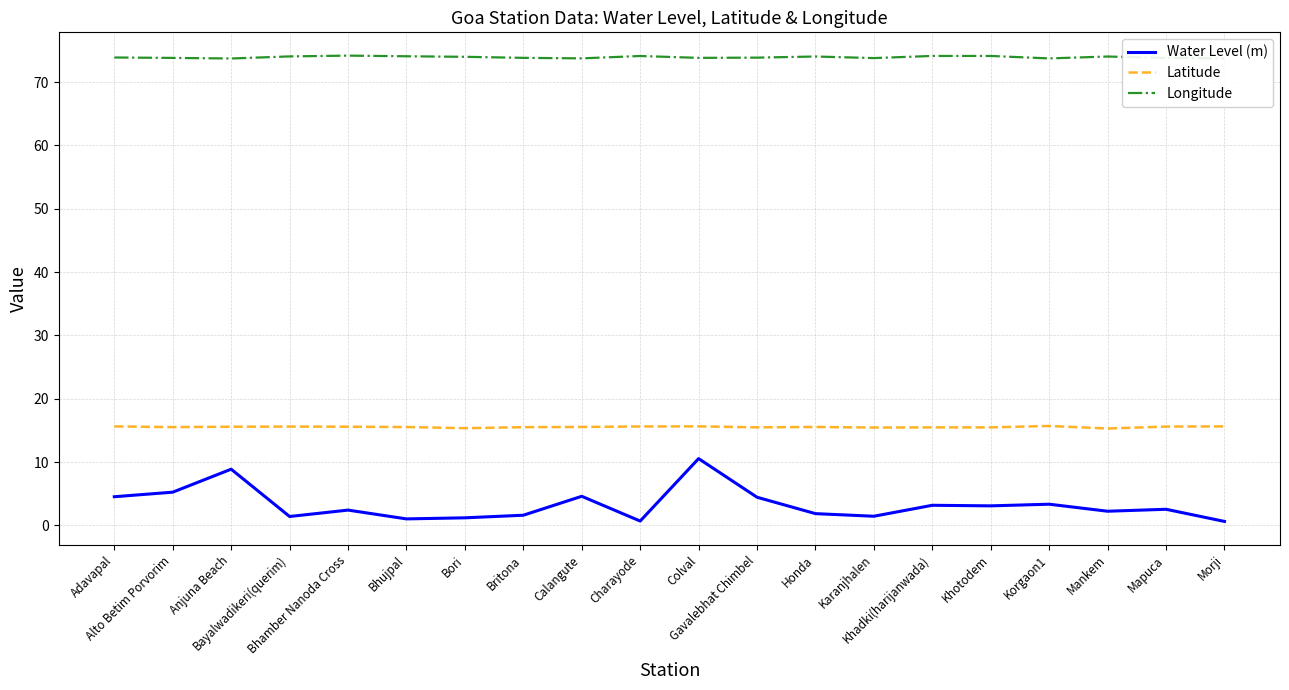

How many categories are shown in the chart?

20